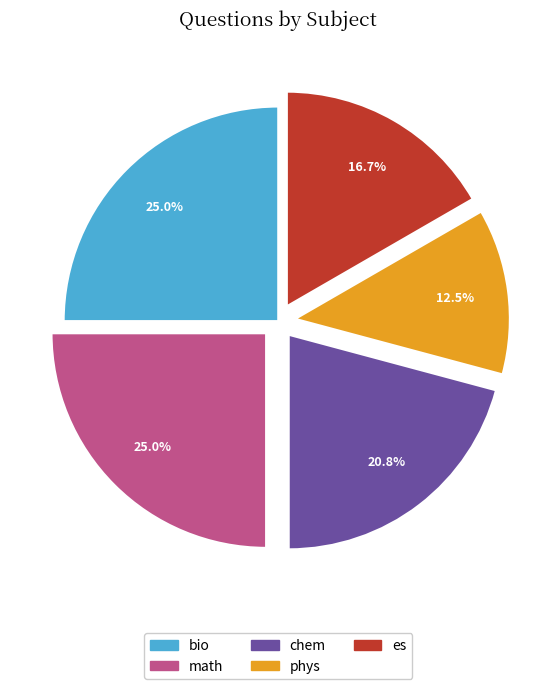

Does phys represent more than half of the total?

No